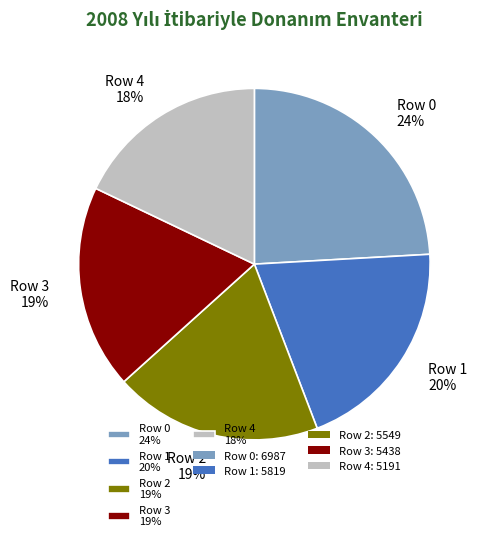

Is there any slice that represents more than half of the pie?

No